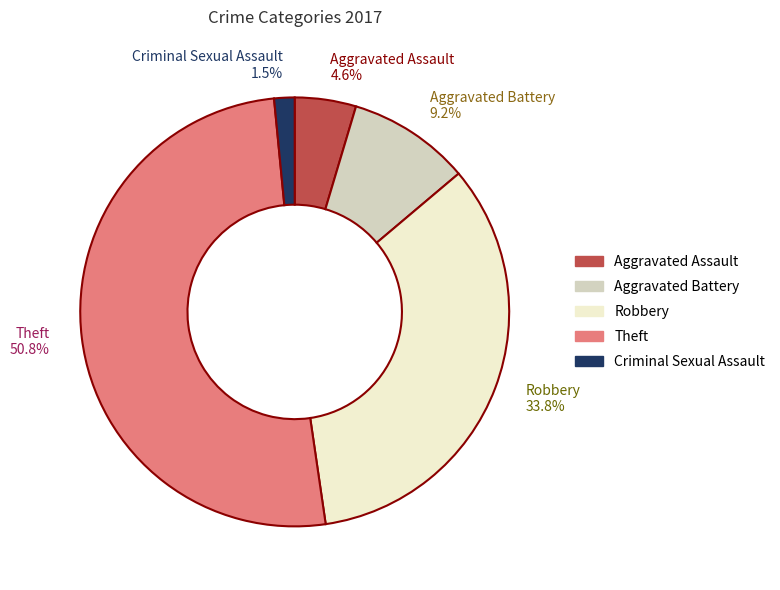

Which slice is the largest?

Theft